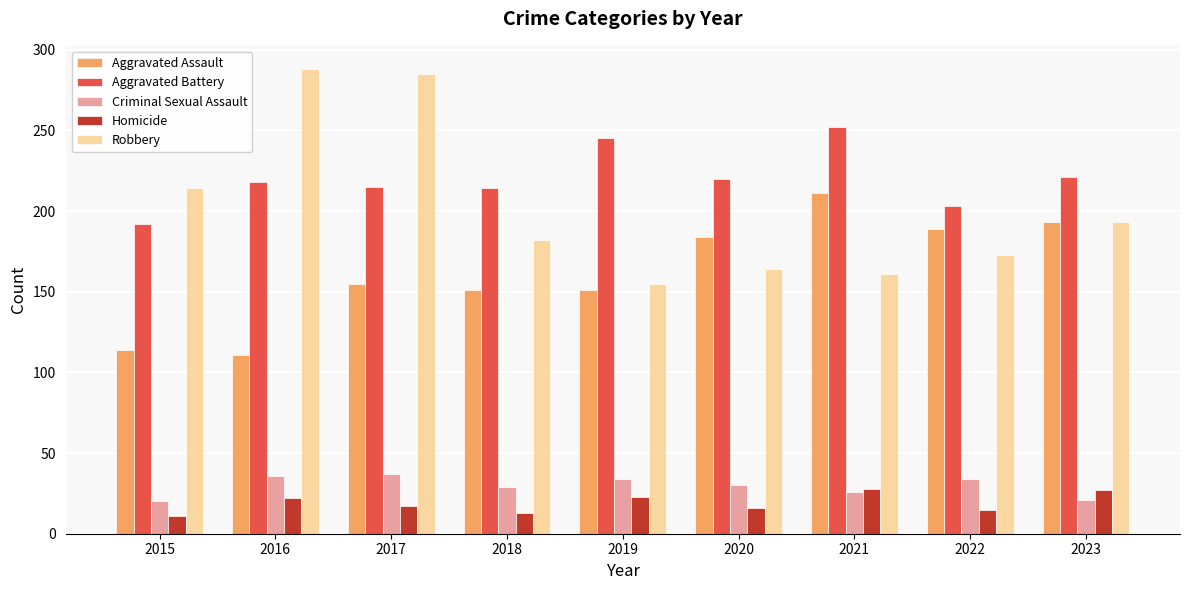

What are all the series names shown in the legend?

Aggravated Assault, Aggravated Battery, Criminal Sexual Assault, Homicide, Robbery